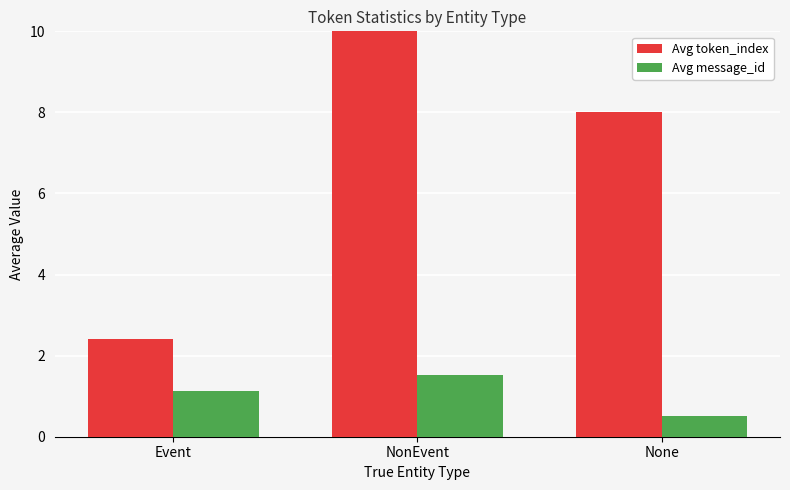

At which category is the sum across all series the highest?

NonEvent